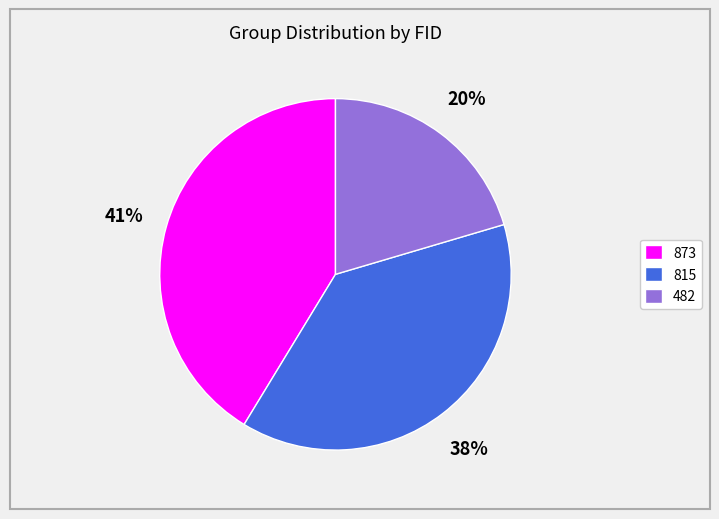

Combined, do 873 and 815 account for over 50%?

Yes